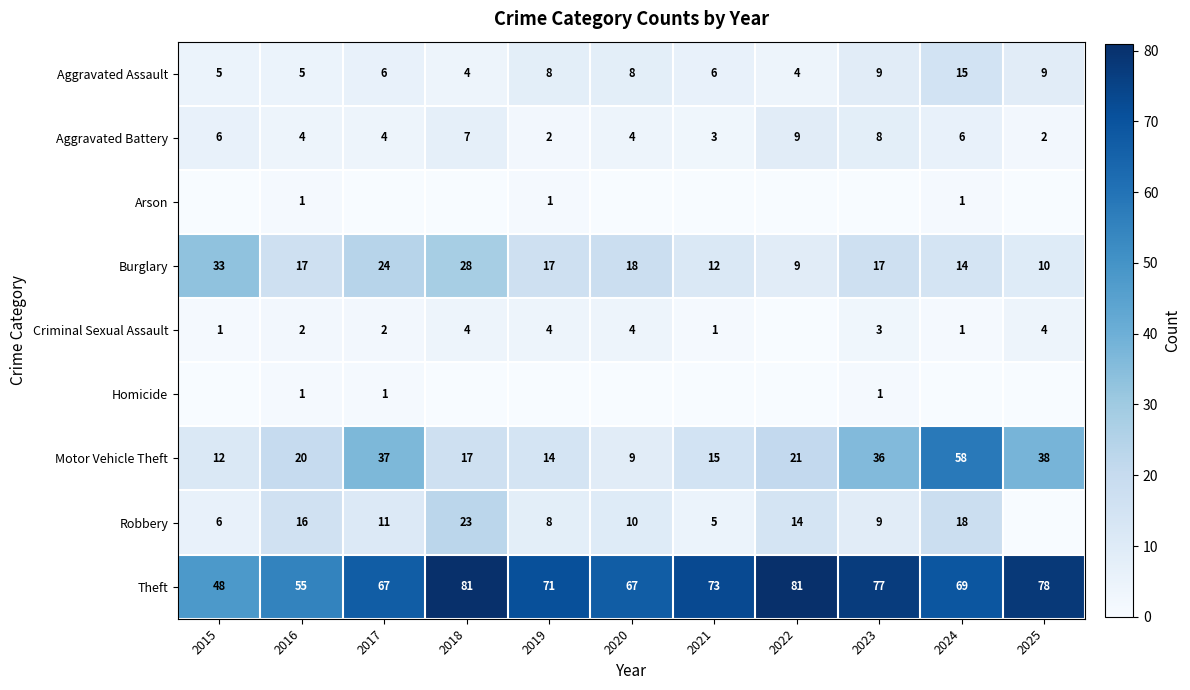

What is the total value across all series at 2024?

182